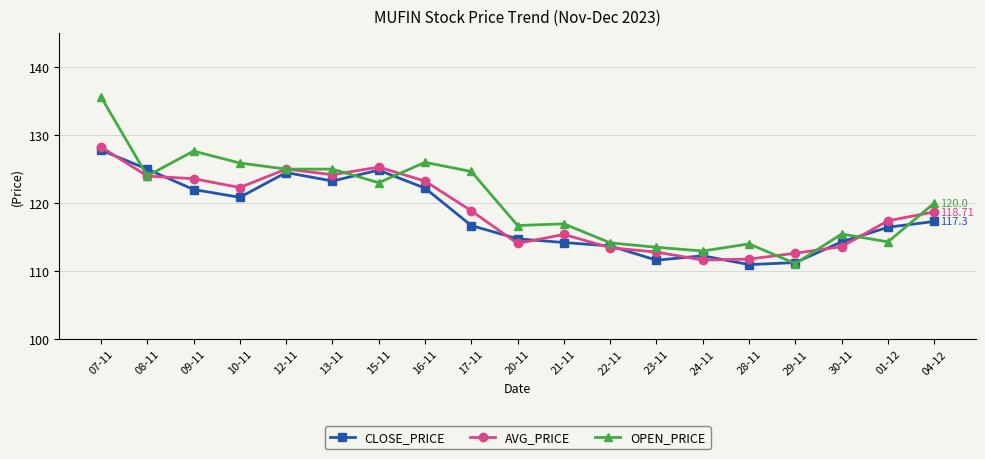

Where do CLOSE_PRICE and OPEN_PRICE first cross each other?

07-11 and 08-11